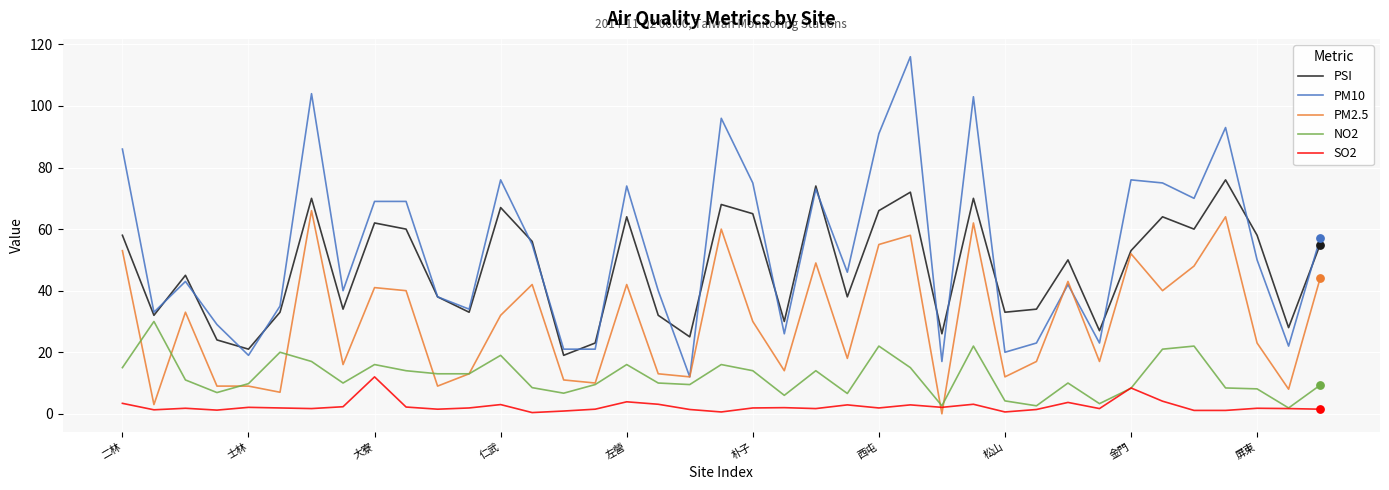

Which series has the widest spread of values?

PM10